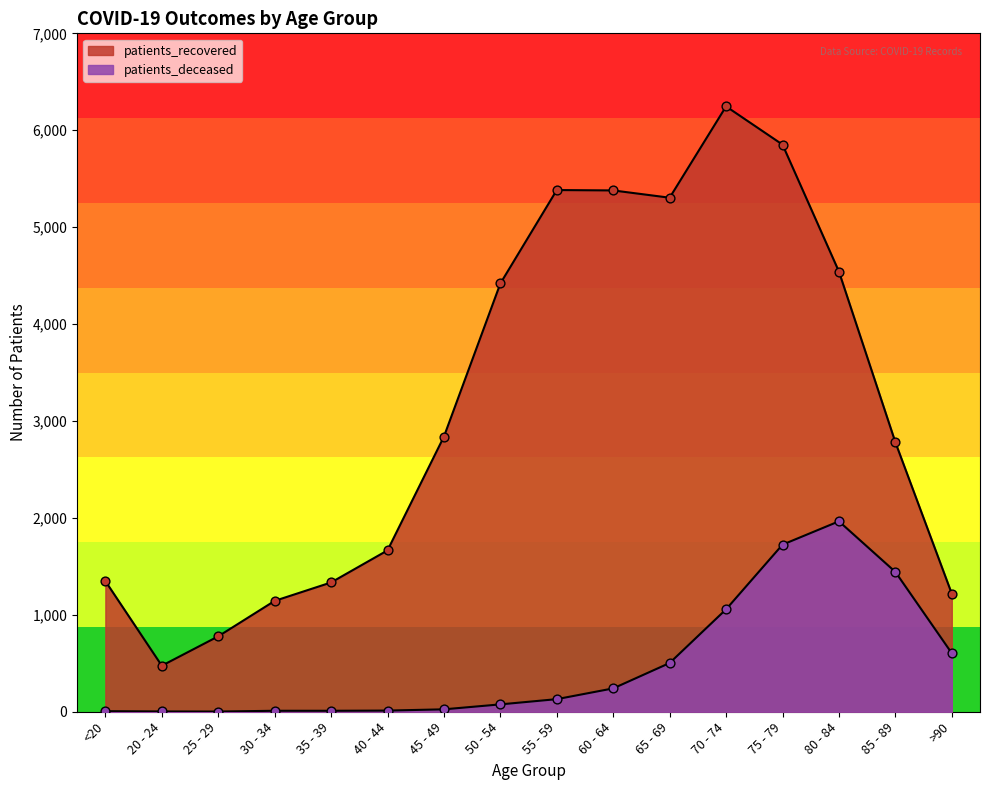

Is the value of patients_deceased at 55 - 59 greater than the value of patients_recovered at 40 - 44?

No